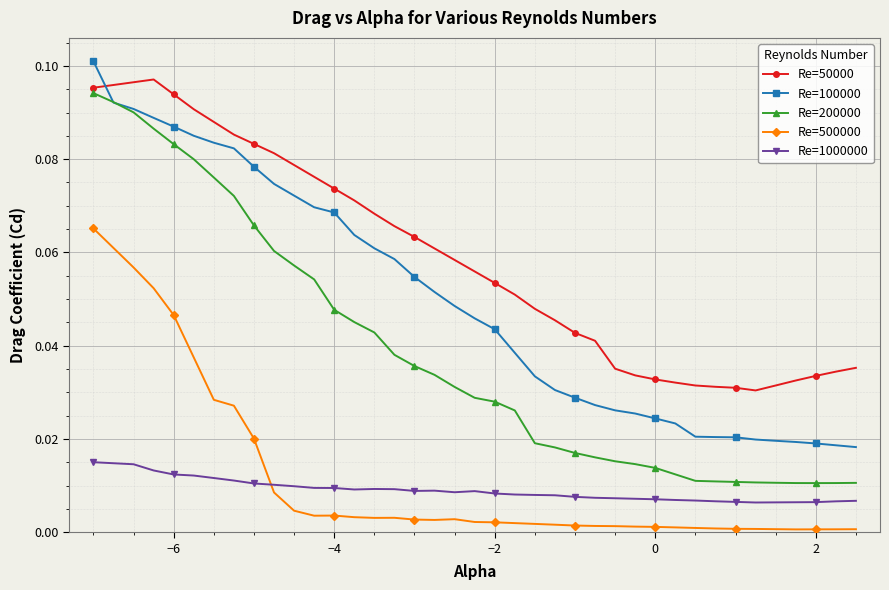

Rank the series by their maximum value, from lowest to highest.

Re=1000000, Re=500000, Re=200000, Re=50000, Re=100000